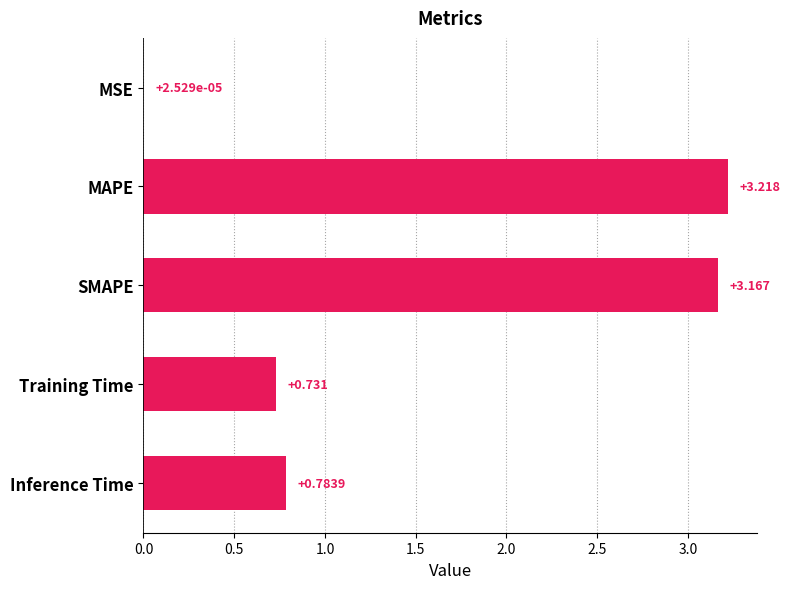

How many categories are shown in the chart?

5